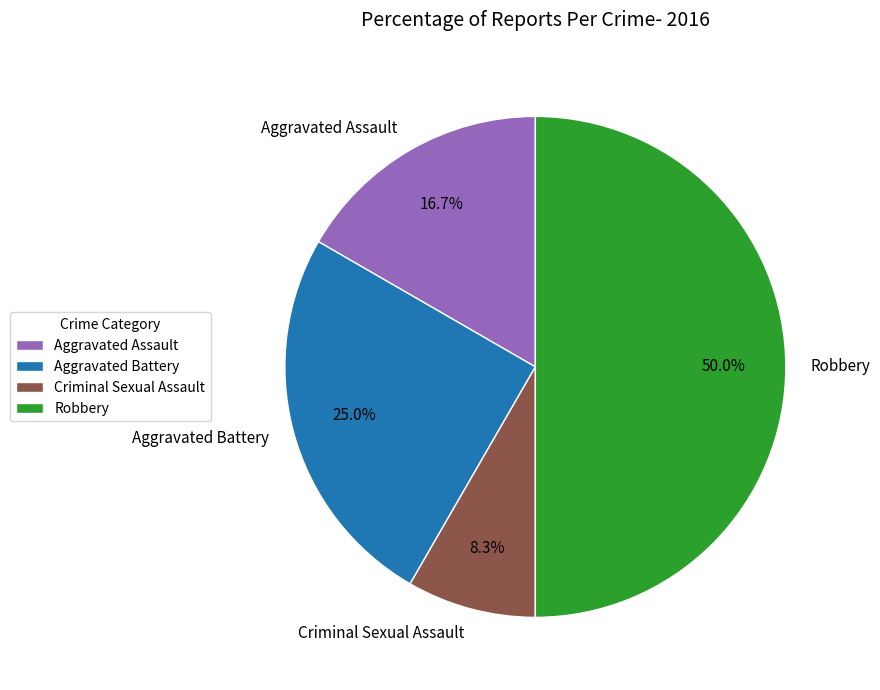

Which has a higher value, Robbery or Aggravated Battery?

Robbery